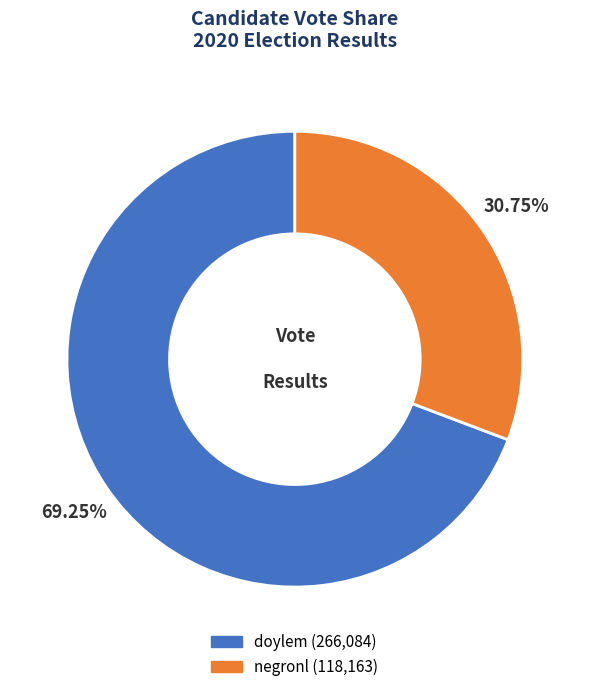

Between negronl (118,163) and doylem (266,084), which is larger?

doylem (266,084)